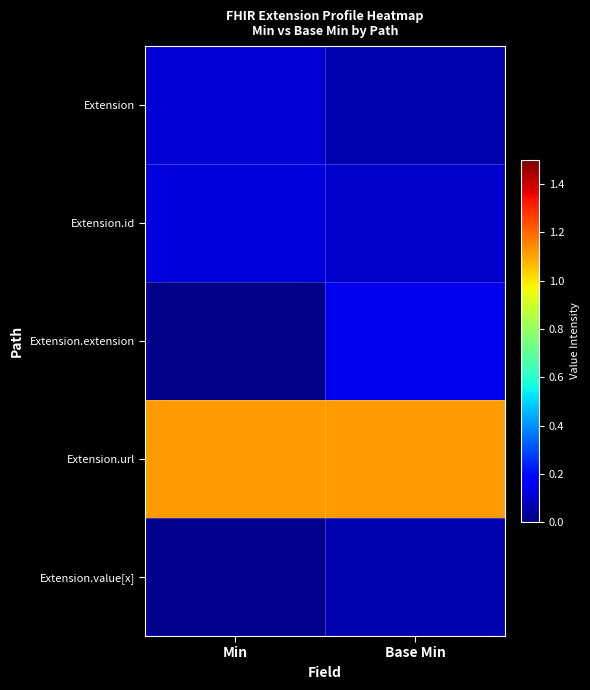

What is the total value across all series at Min?

1.4